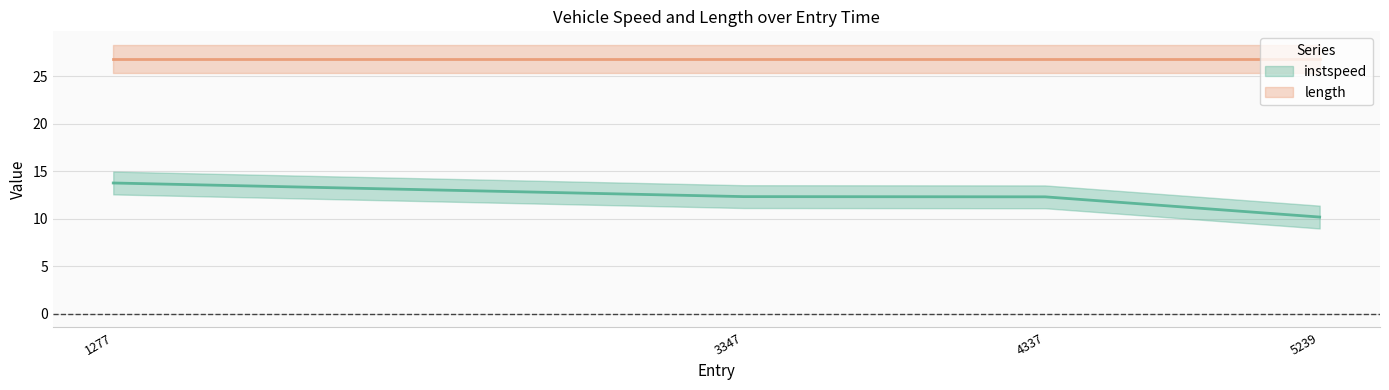

What is the change in value from 1277 to 5239?

-3.6